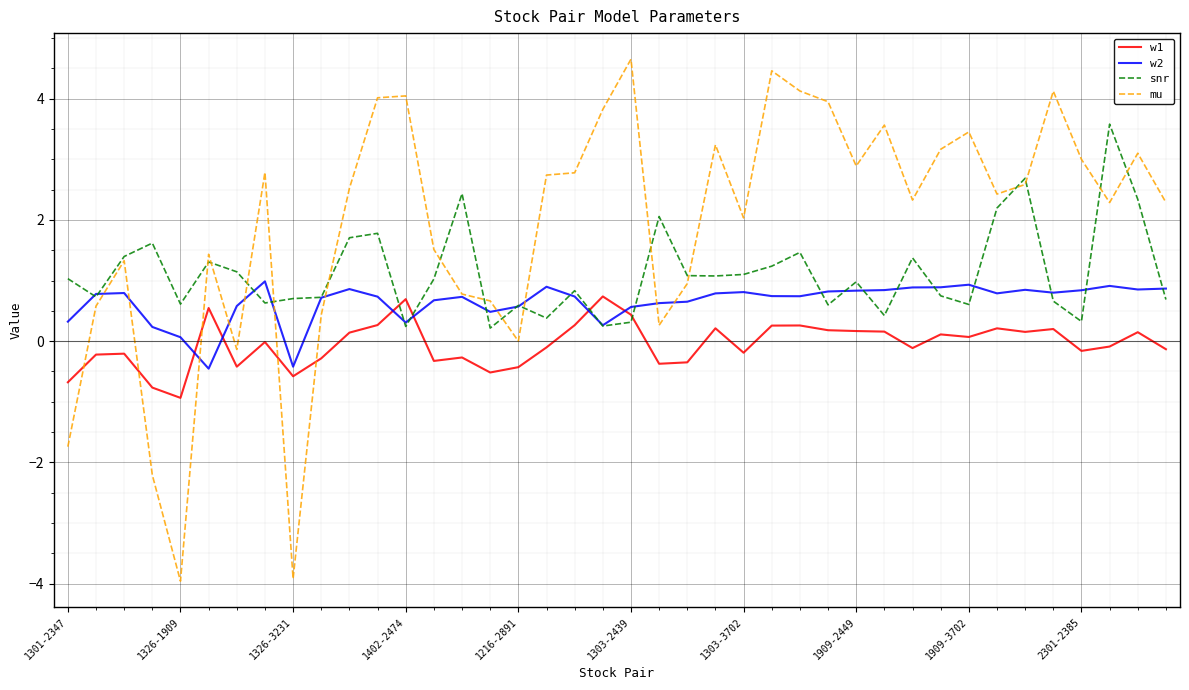

True or false: snr has more than 2 points higher than both neighbors.

True